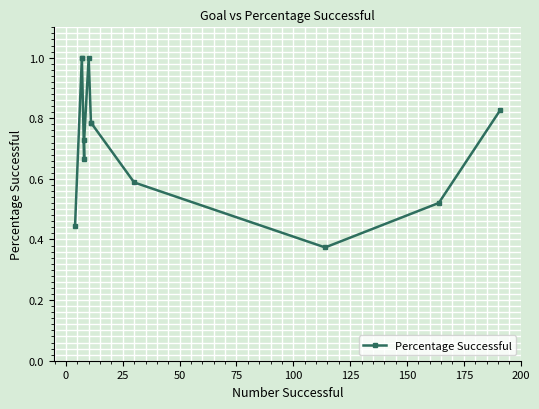

What is the greatest value displayed?

1.0